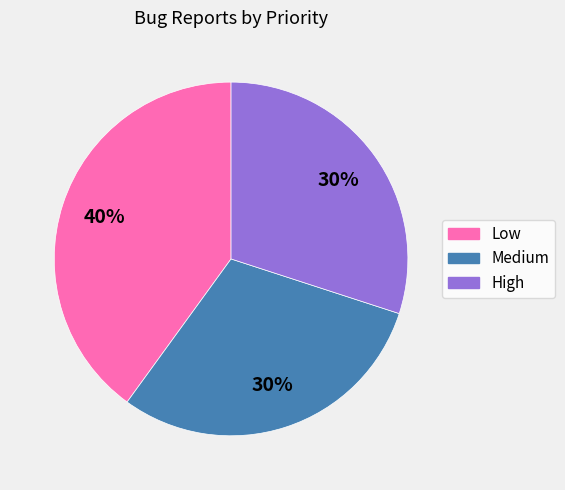

Does High account for over 50% of the chart?

No